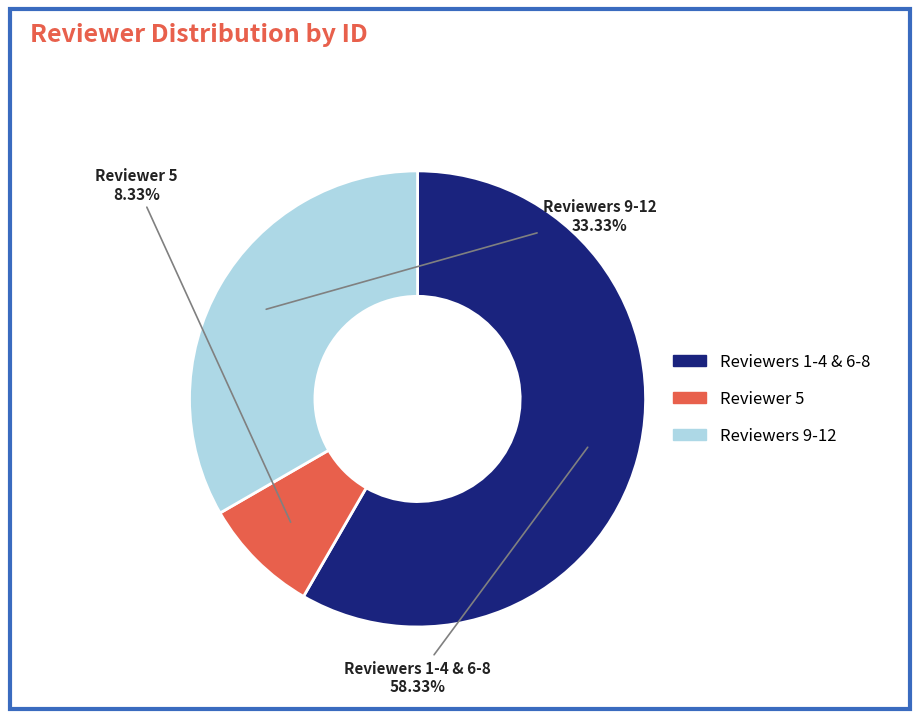

To the nearest percent, what is the average slice percentage?

33%